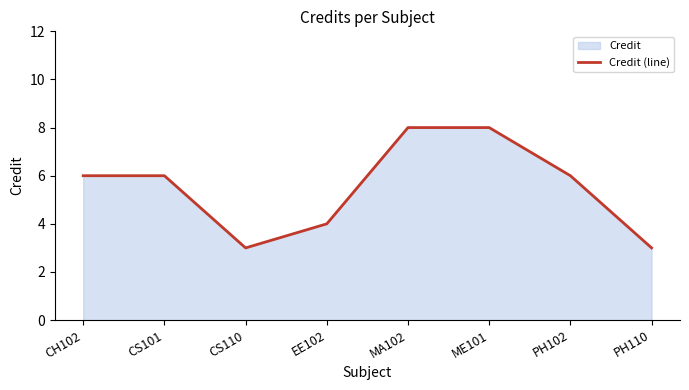

Reading left to right, what are all the values shown in this chart?

6	6	3	4	8	8	6	3